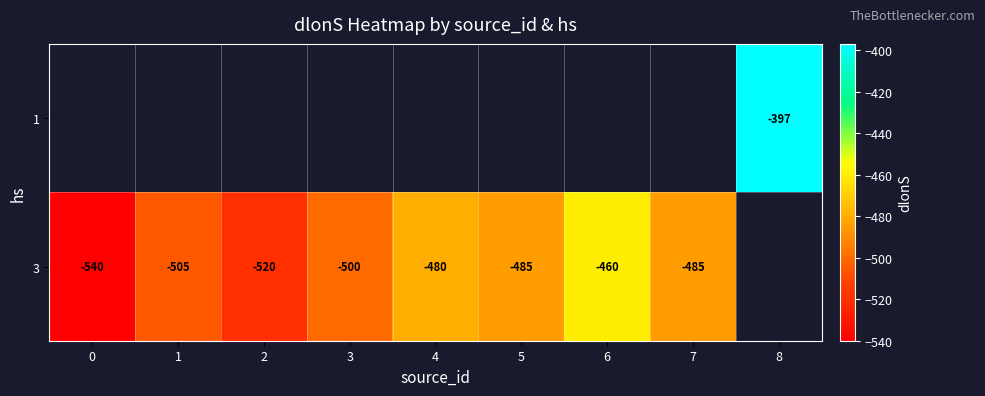

Is it true that 3 equals -838 at 1?

False